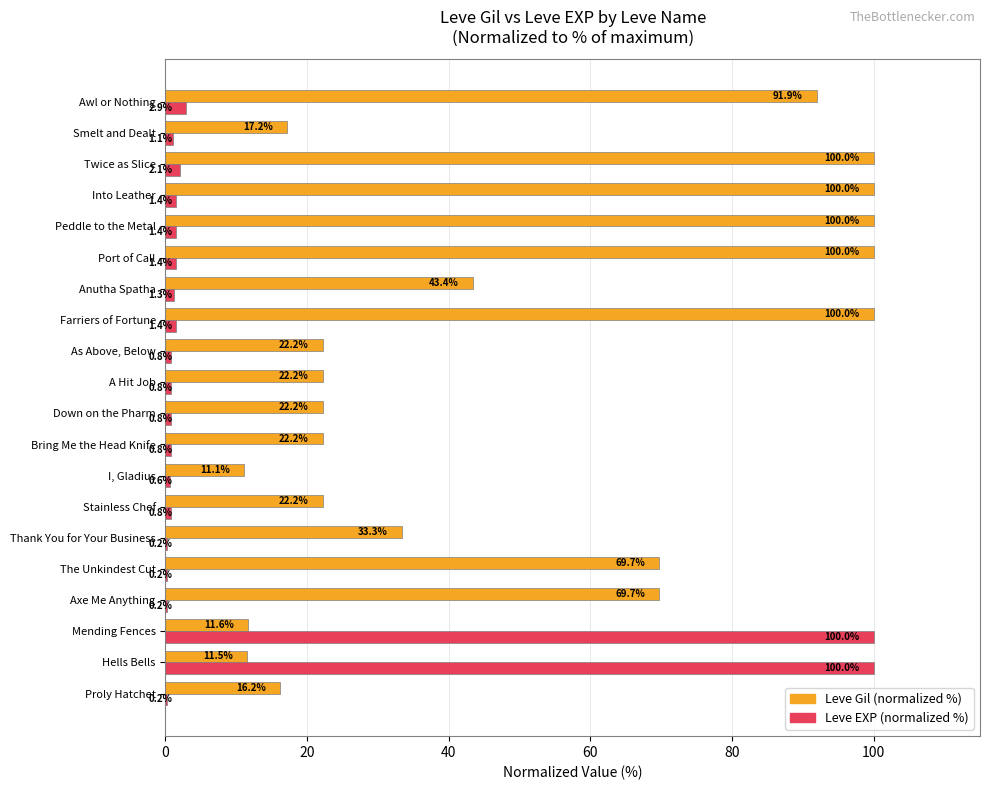

At which category is the sum across all series the highest?

Mending Fences